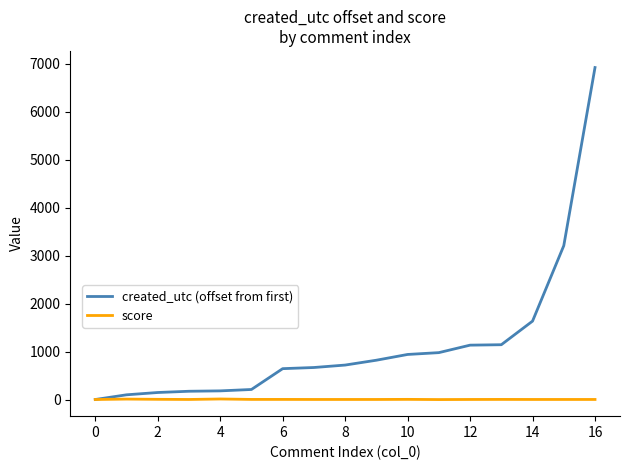

Which series has the largest range (max minus min)?

created_utc (offset from first)